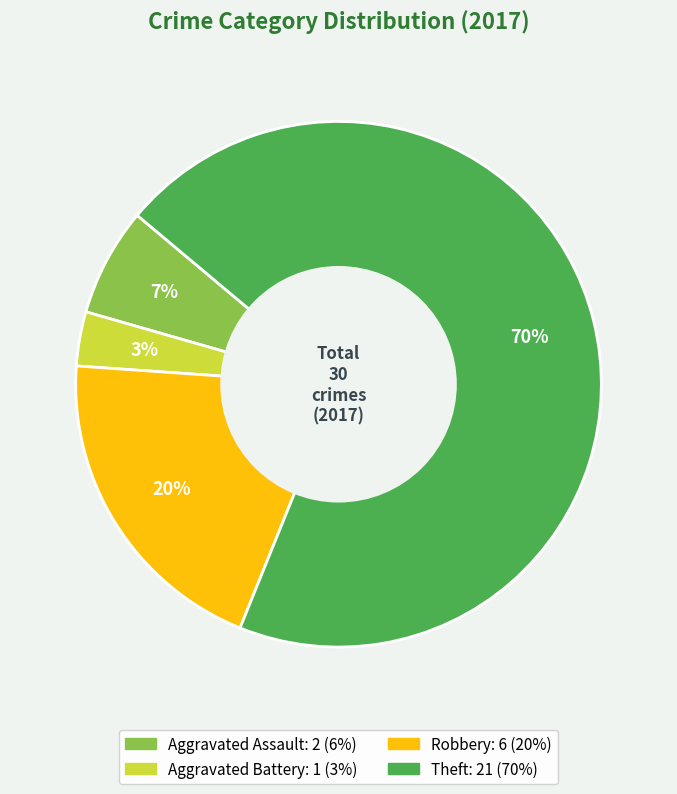

To the nearest percent, what is the average slice percentage?

25%